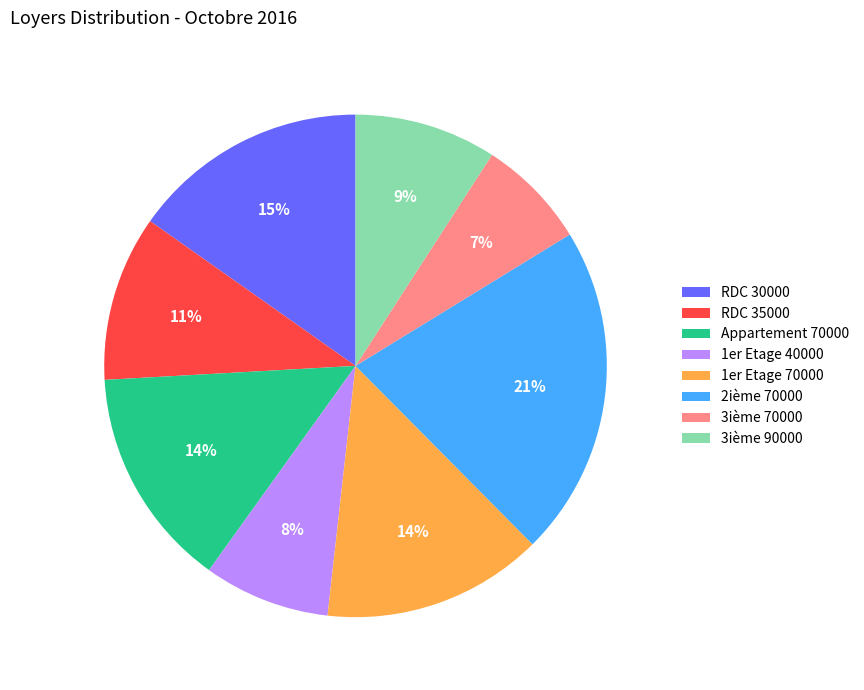

Count the number of slices in the pie.

8